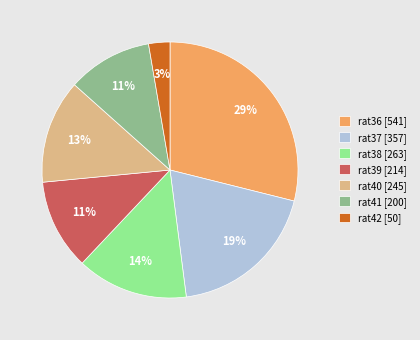

To the nearest percent, what is the average slice percentage?

14%